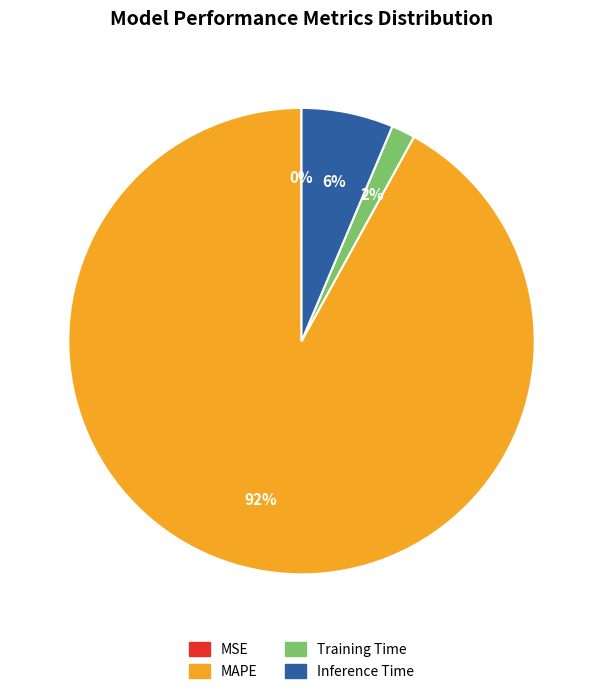

Which category has the biggest portion of the pie?

MAPE